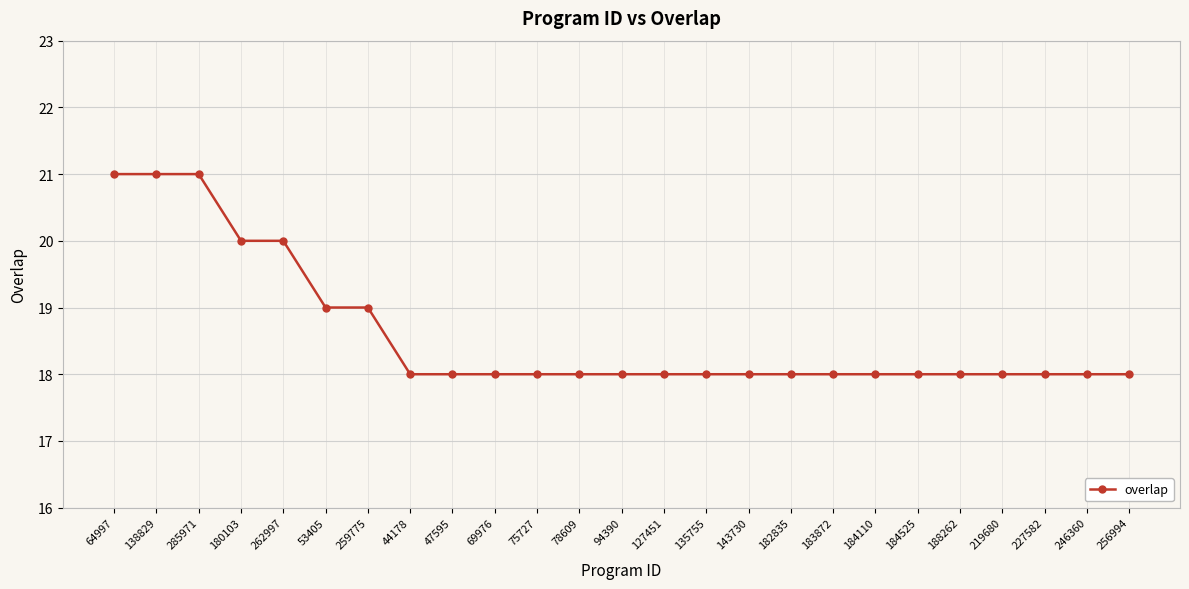

Approximately how many times larger is the value at 94390 compared to 246360?

1.0